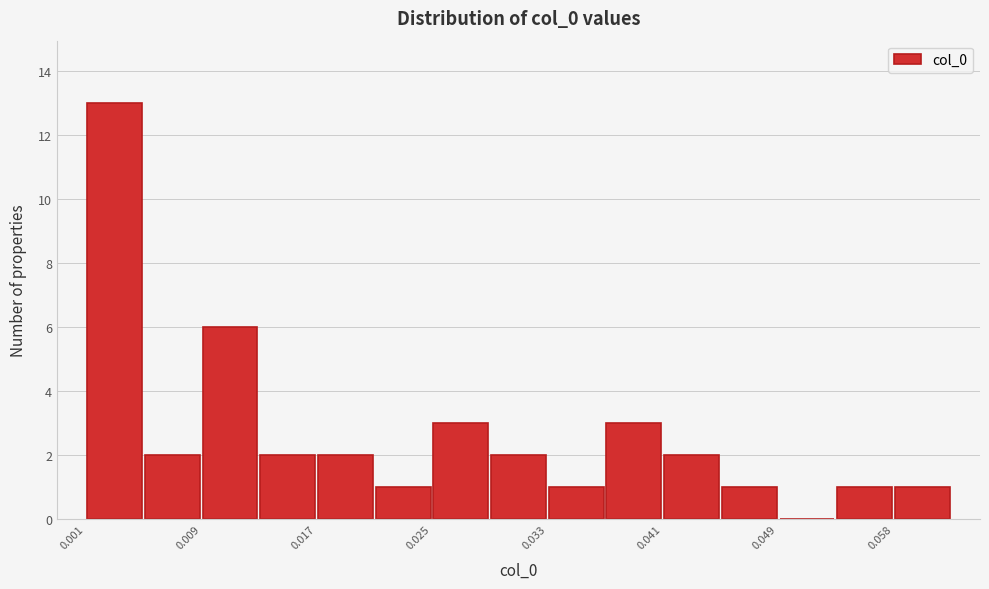

How tall is the bar that spans 0.013 to 0.017 on the x-axis? Neither the bar edges nor the heights are printed on the chart, so give them approximately, as read against the axes.

2